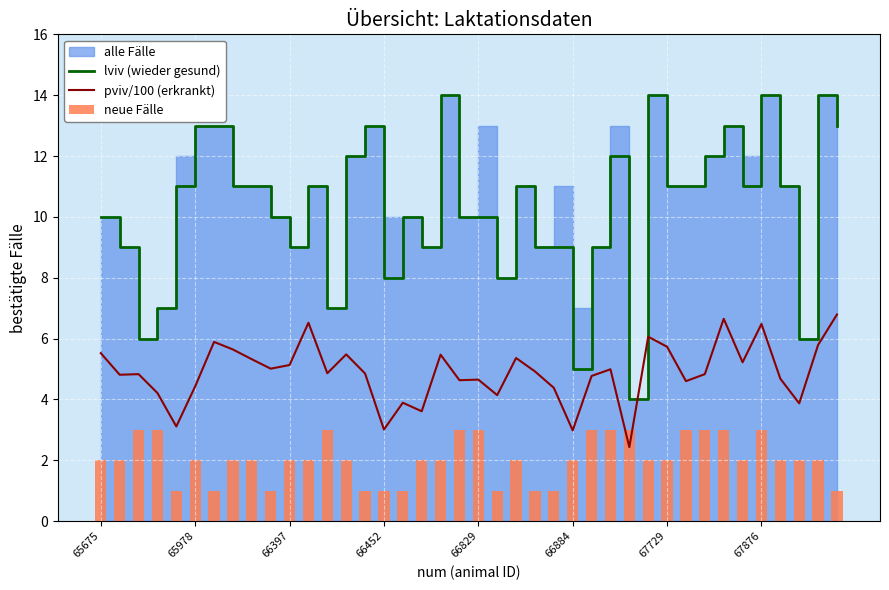

True or false: lviv (wieder gesund) and pviv/100 (erkrankt) cross at least once.

False